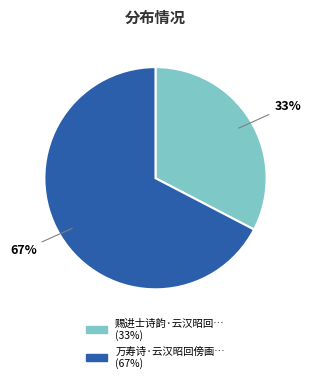

Is there a majority slice in this chart?

Yes